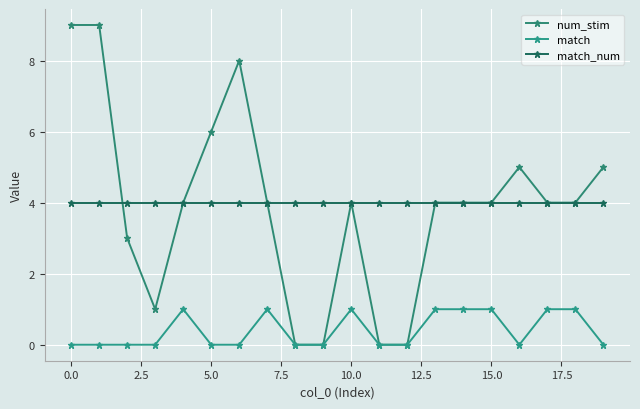

Which series has the widest spread of values?

num_stim